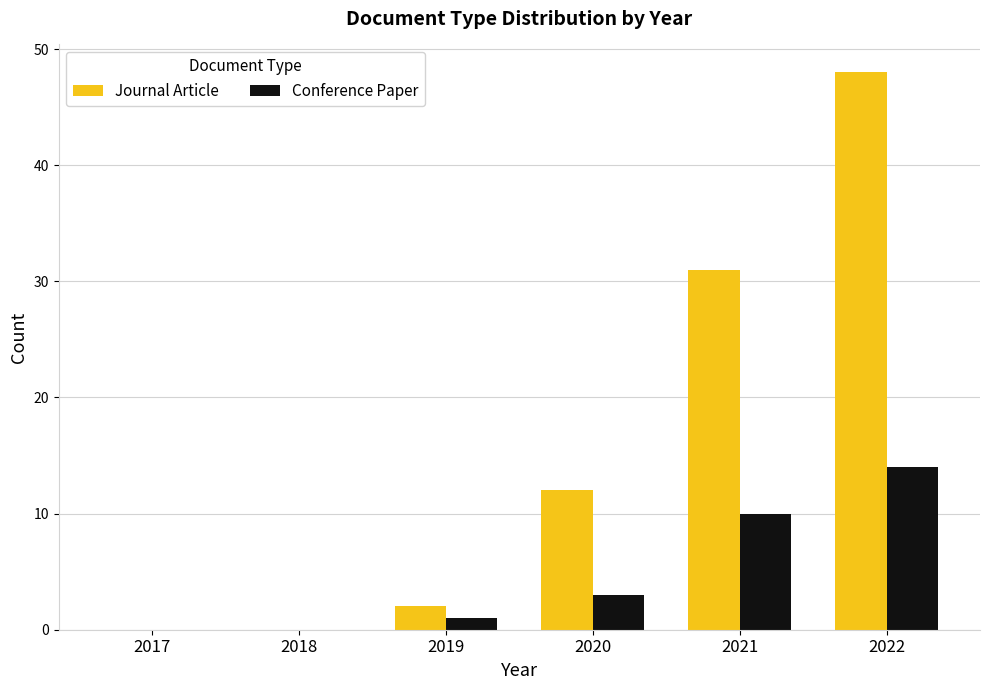

The Conference Paper series shows -5 at 2018. True or false?

False